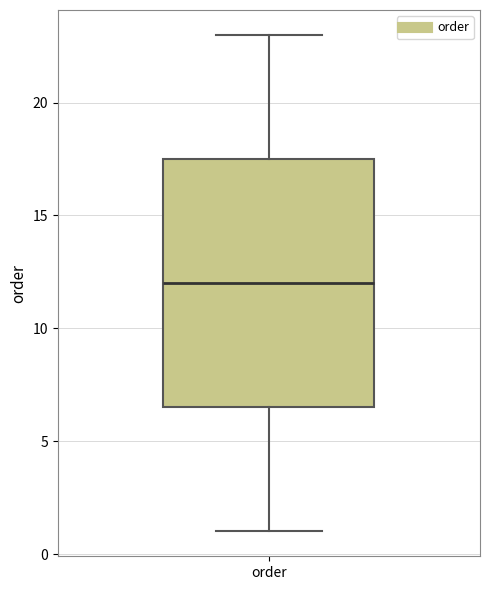

Transcribe this box plot: give where the median line is, the range the box spans, and where the two whiskers end, as read against the y-axis. The values are not printed on the chart, so give them approximately, as read against the axis.

median 12.0, box 6.5 to 17.5, whiskers 1.0 to 23.0